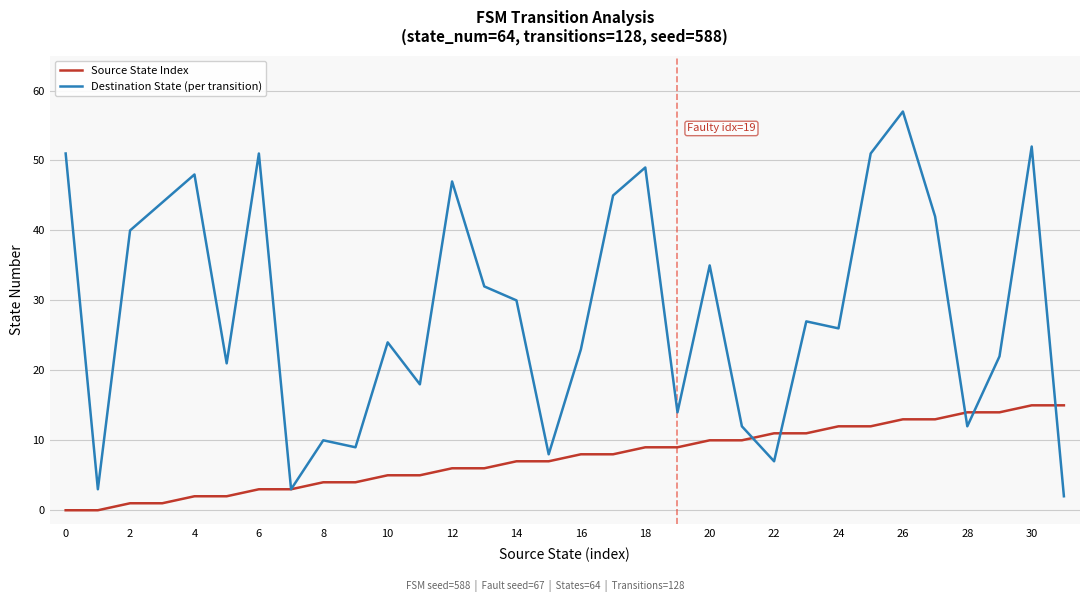

What are all the series names shown in the legend?

Source State Index, Destination State (per transition)